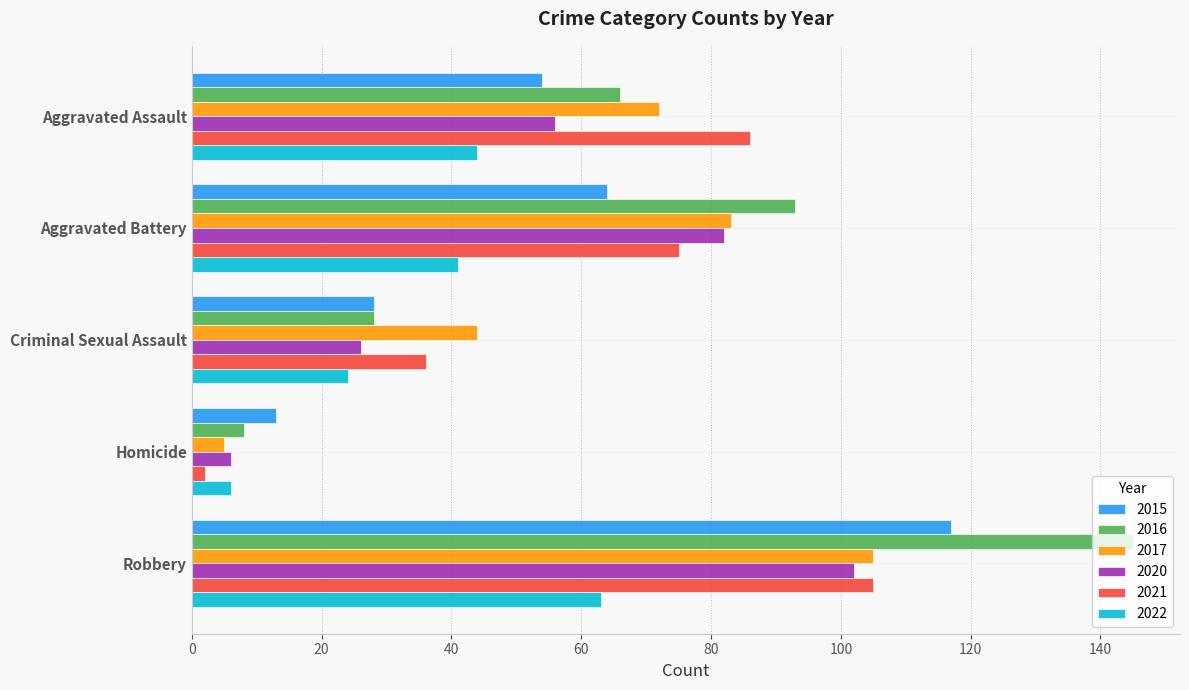

How many distinct data groups are displayed?

6